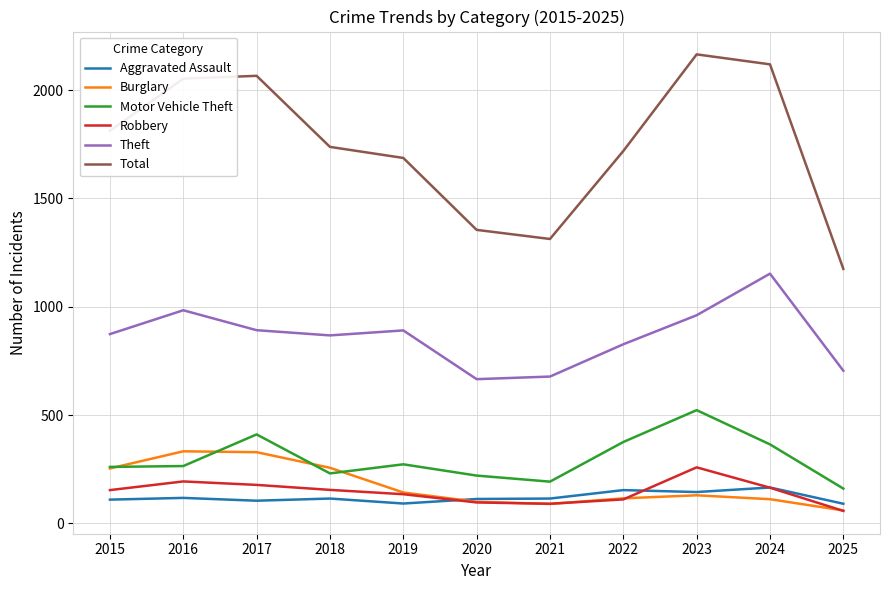

At which label does Total first exceed 1738?

2015